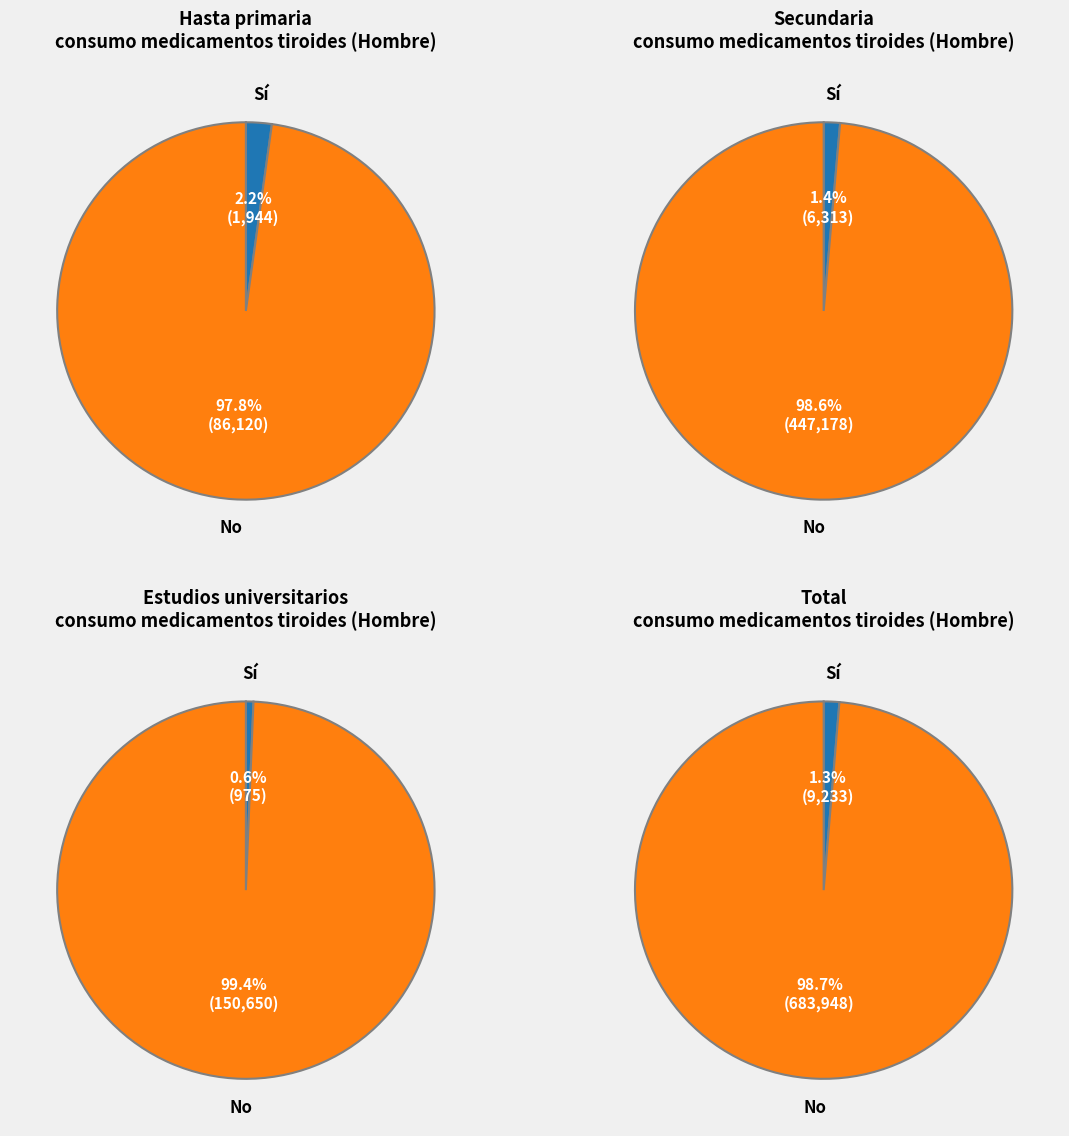

Which has a higher value, No or Sí?

No